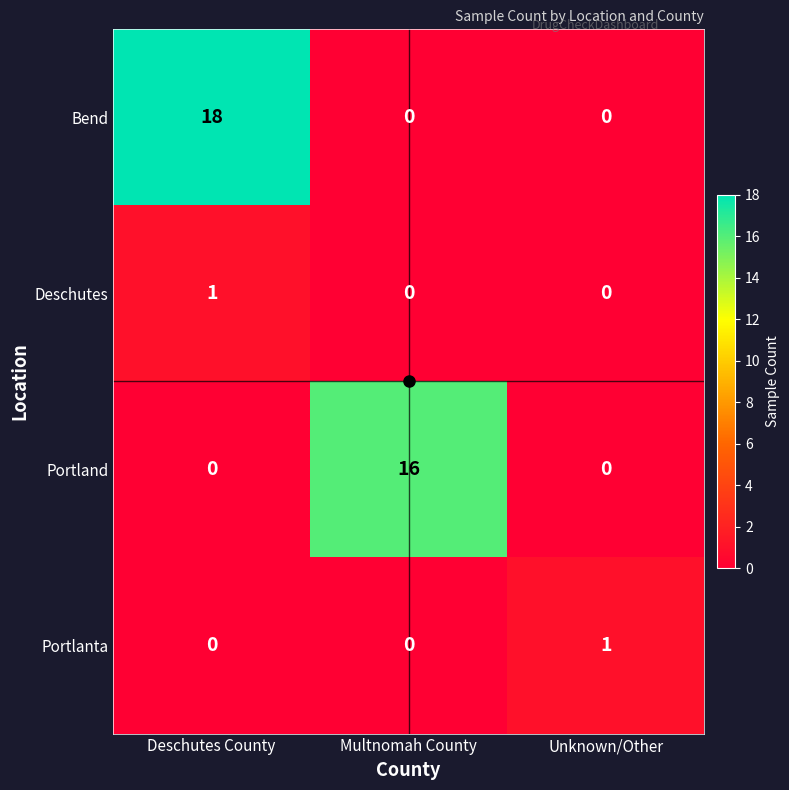

True or false: Deschutes has a value of 0 at Deschutes County.

False